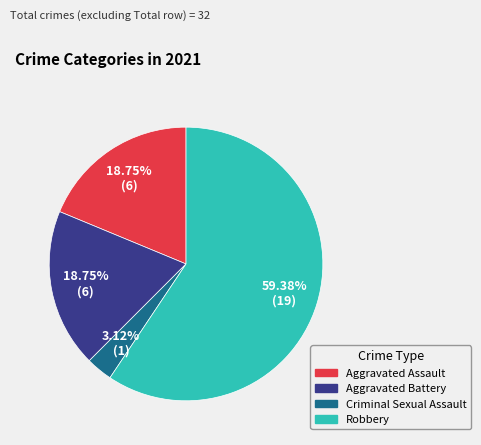

Does Aggravated Battery account for over 50% of the chart?

No